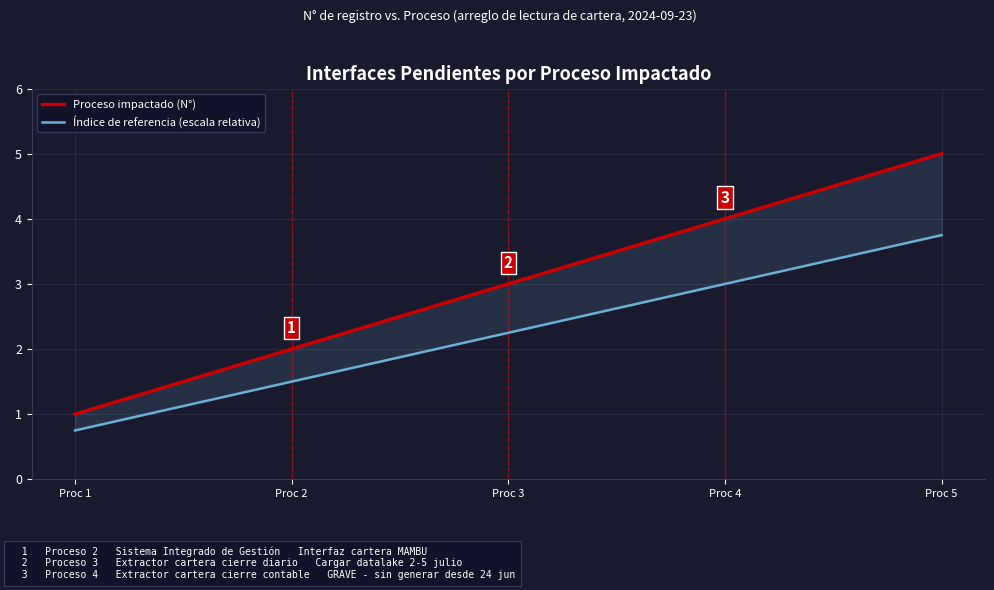

What is the difference between the Índice de referencia (escala relativa) values at Proc 4 and Proc 2?

1.5